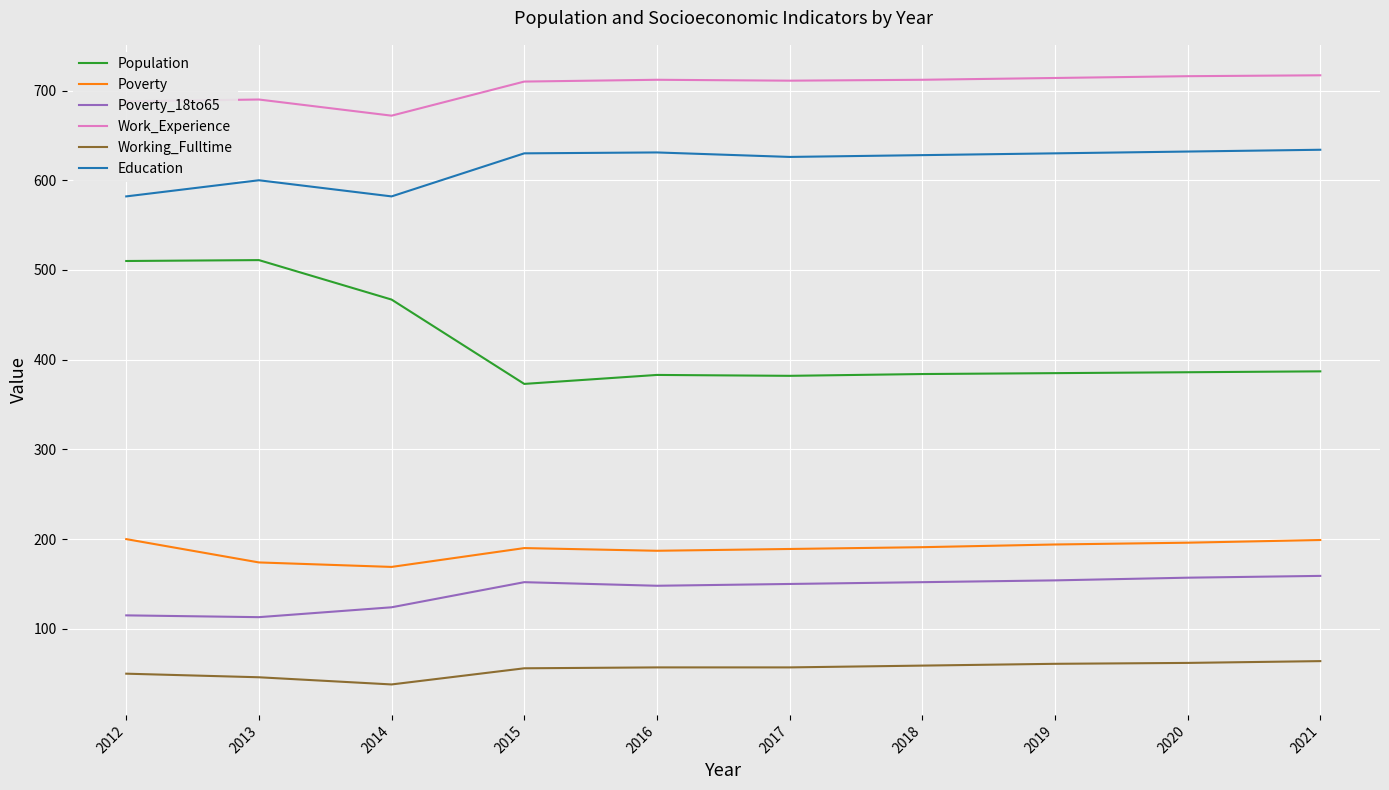

What is the maximum value for Poverty?

200